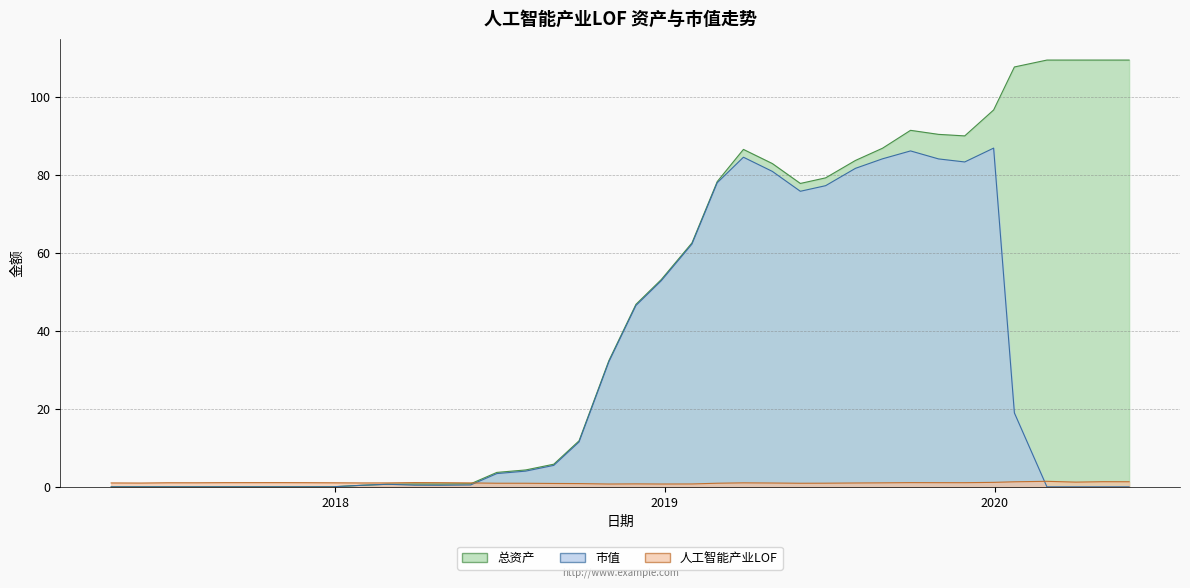

Where is 市值 nearest to the value 43?

2018-11-30